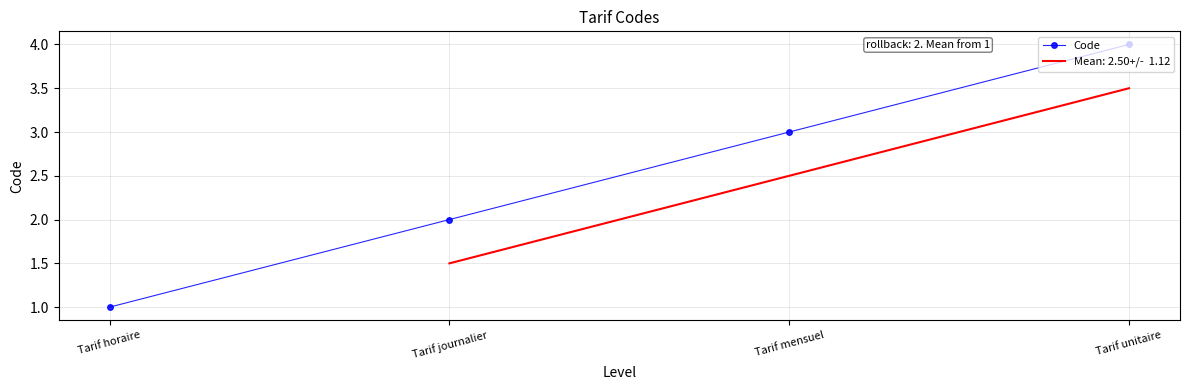

True or false: the data has more than 1 interior local peaks.

False